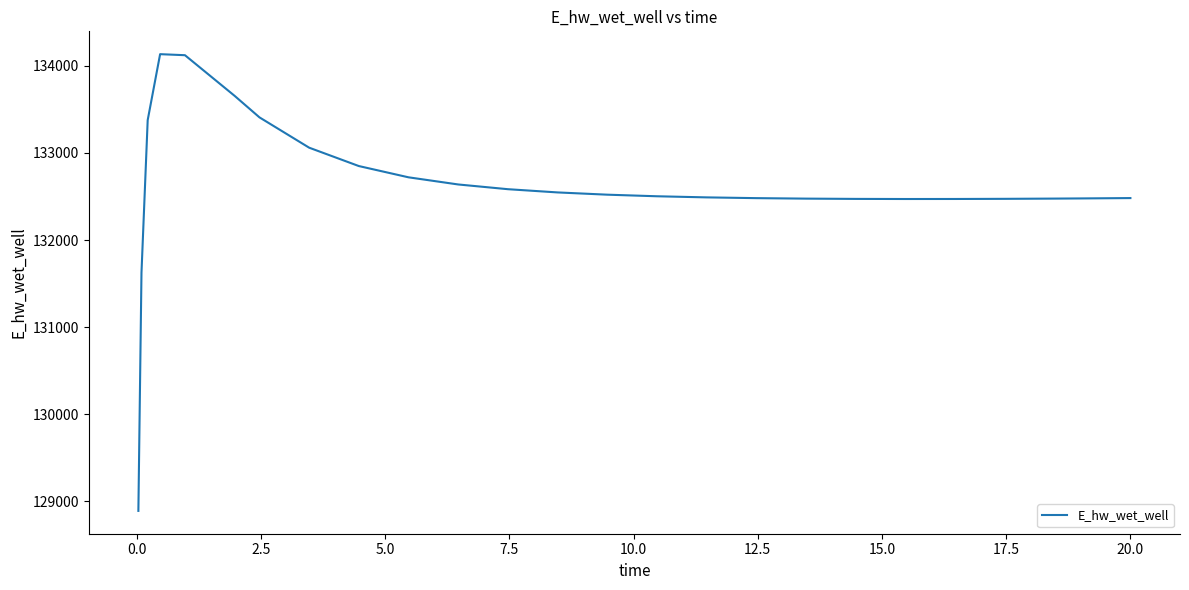

What is the minimum value shown in the chart?

128887.0